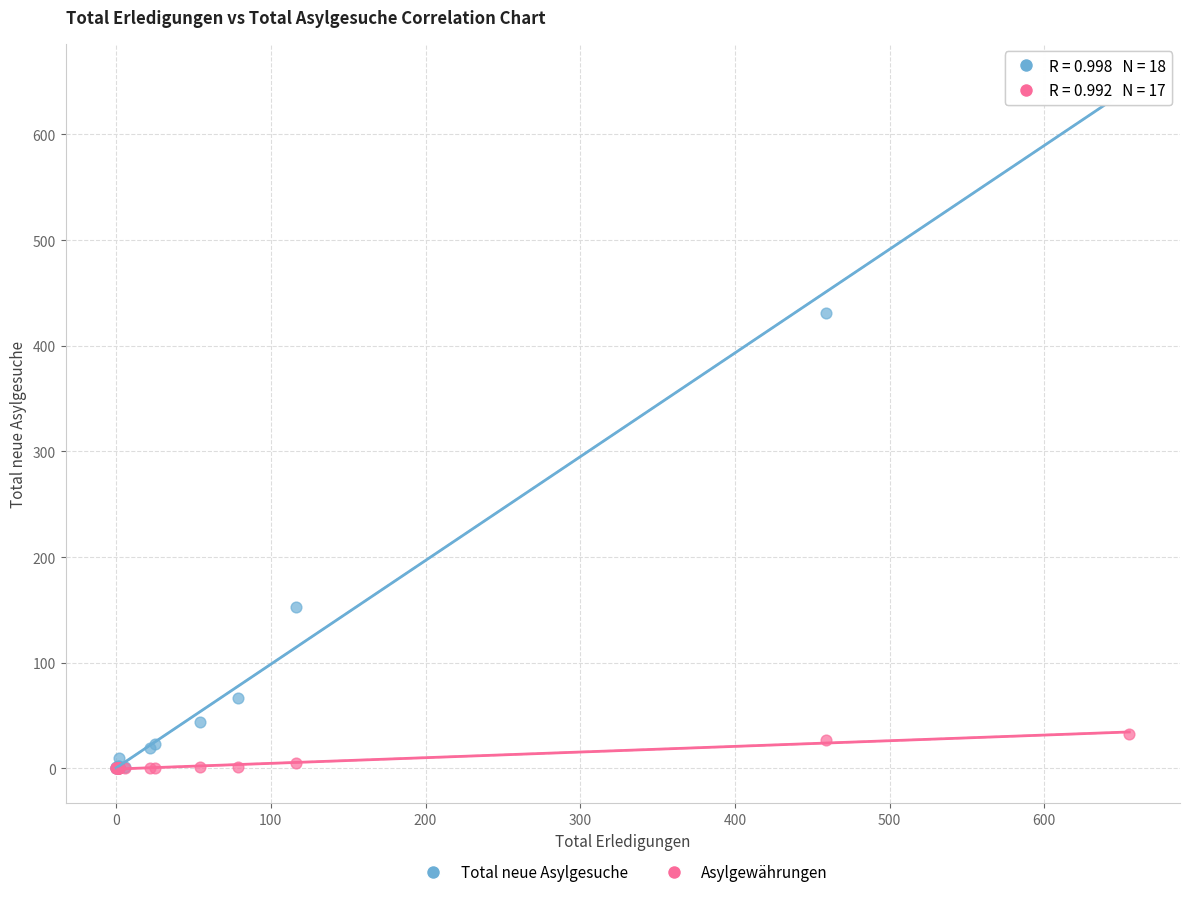

In the Total neue Asylgesuche series, what Y value is closest to 326?

431